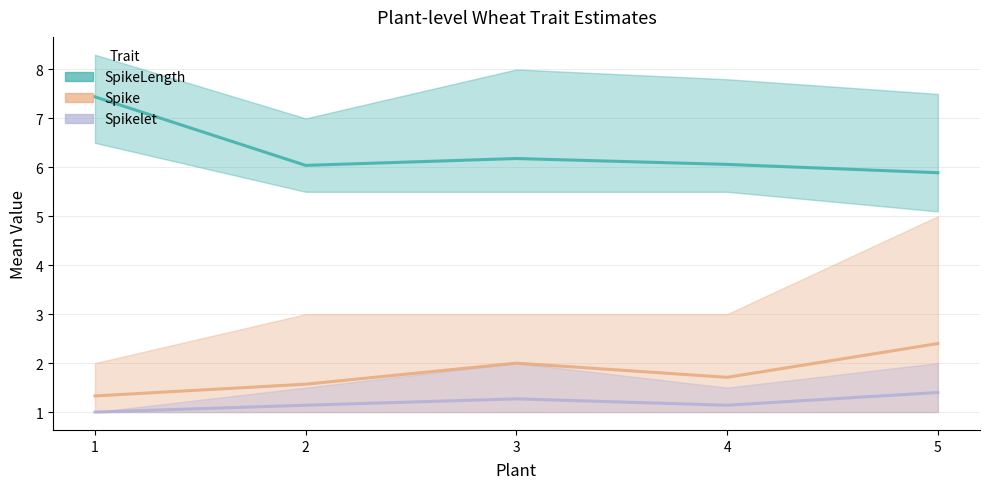

At which category is the sum across all series the highest?

1